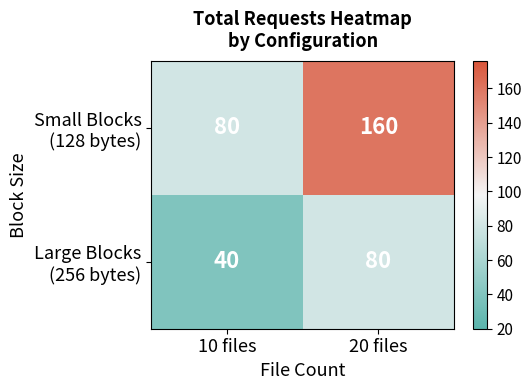

What is the spread (max minus min) of values at 20 files?

80